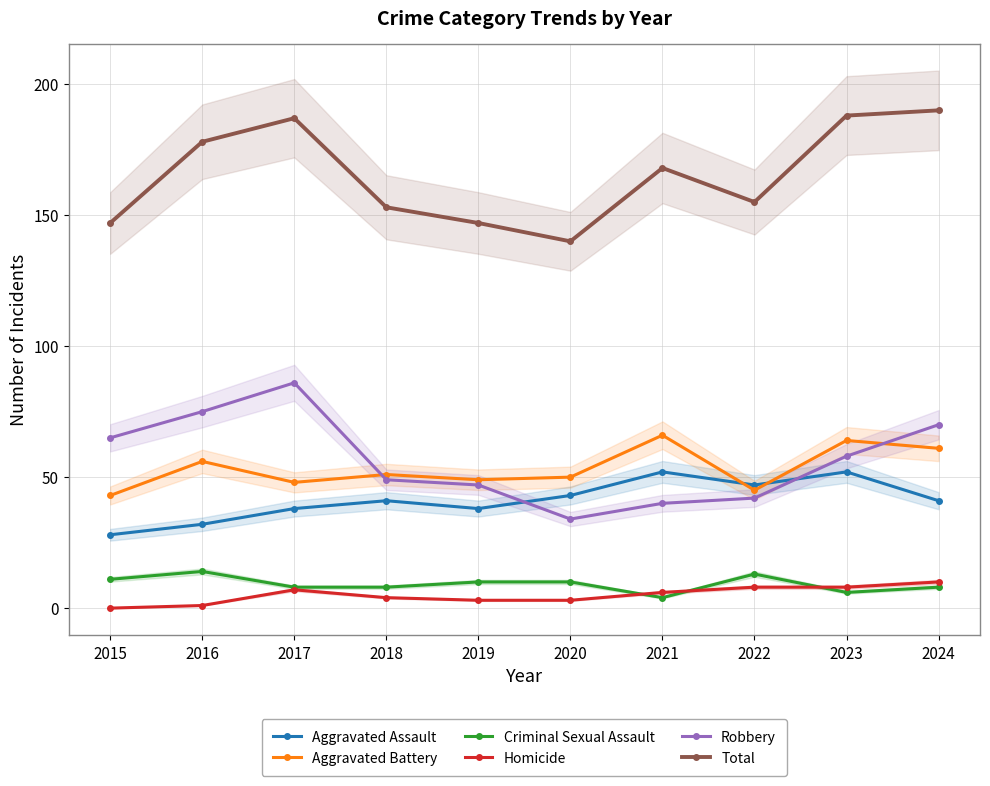

How many lines are shown in the chart?

6